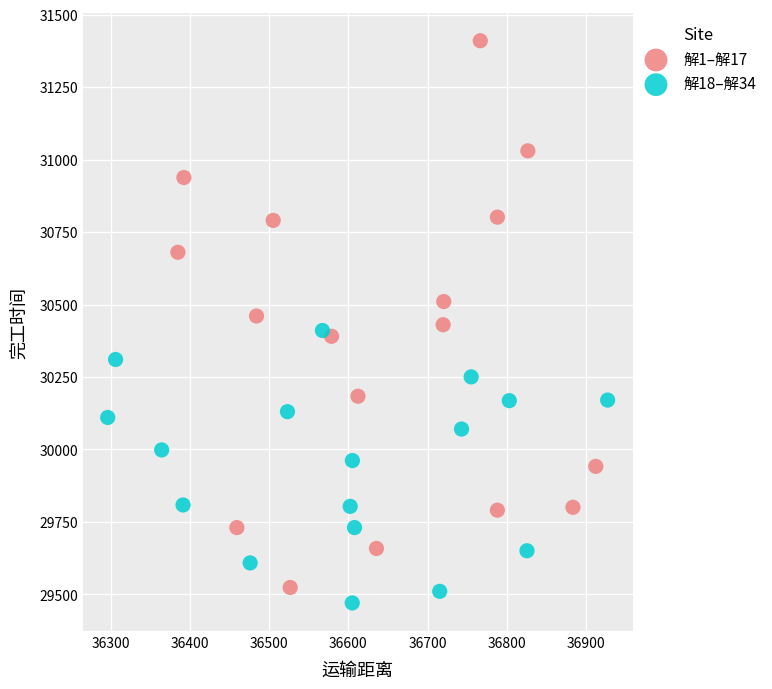

Which series reaches the maximum Y coordinate?

解1–解17